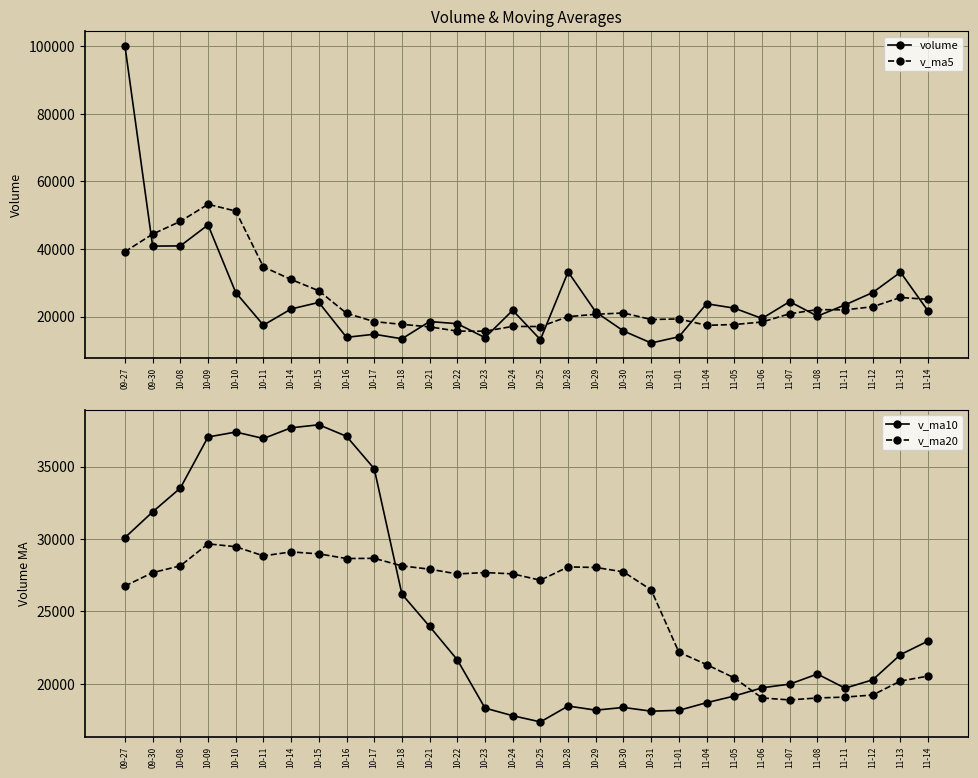

Reading left to right, list all the values displayed in this chart.

volume: 09-27=100067.7	09-30=40838.8	10-08=40889.9	10-09=47109.8	10-10=27105.7	10-11=17459.0	10-14=22239.8	10-15=24179.2	10-16=13854.2	10-17=14766.0	10-18=13420.8	10-21=18520.4	10-22=17880.2	10-23=13765.0	10-24=21849.0	10-25=13167.0	10-28=33209.3	10-29=21335.0	10-30=15732.9	10-31=12173.9	11-01=14017.5	11-04=23782.8	11-05=22486.1	11-06=19433.1	11-07=24408.0	11-08=20124.2	11-11=23455.3	11-12=27111.1	11-13=33110.0	11-14=21593.3
v_ma5: 09-27=39187.9	09-30=44383.4	10-08=48145.3	10-09=53203.2	10-10=51202.4	10-11=34680.6	10-14=30960.8	10-15=27618.7	10-16=20967.6	10-17=18499.6	10-18=17692.0	10-21=16948.1	10-22=15688.3	10-23=15670.5	10-24=17087.1	10-25=17036.3	10-28=19974.1	10-29=20665.1	10-30=21058.7	10-31=19123.6	11-01=19293.7	11-04=17408.4	11-05=17638.7	11-06=18378.7	11-07=20825.5	11-08=22046.8	11-11=21981.3	11-12=22906.3	11-13=25641.7	11-14=25078.8
v_ma10: 09-27=30090.7	09-30=31867.0	10-08=33510.8	10-09=37037.5	10-10=37381.2	10-11=36934.3	10-14=37672.1	10-15=37882.0	10-16=37085.4	10-17=34851.0	10-18=26186.3	10-21=23954.5	10-22=21653.5	10-23=18319.0	10-24=17793.4	10-25=17364.2	10-28=18461.1	10-29=18176.7	10-30=18364.6	10-31=18105.4	11-01=18165.0	11-04=18691.3	11-05=19151.9	11-06=19718.7	11-07=19974.6	11-08=20670.3	11-11=19694.9	11-12=20272.5	11-13=22010.2	11-14=22952.2
v_ma20: 09-27=26751.0	09-30=27670.8	10-08=28142.4	10-09=29659.3	10-10=29461.4	10-11=28831.0	10-14=29103.0	10-15=28968.7	10-16=28645.6	10-17=28660.9	10-18=28138.5	10-21=27910.7	10-22=27582.2	10-23=27678.3	10-24=27587.3	10-25=27149.2	10-28=28066.6	10-29=28029.3	10-30=27725.0	10-31=26478.2	11-01=22175.7	11-04=21322.9	11-05=20402.7	11-06=19018.8	11-07=18884.0	11-08=19017.2	11-11=19078.0	11-12=19224.6	11-13=20187.4	11-14=20528.8